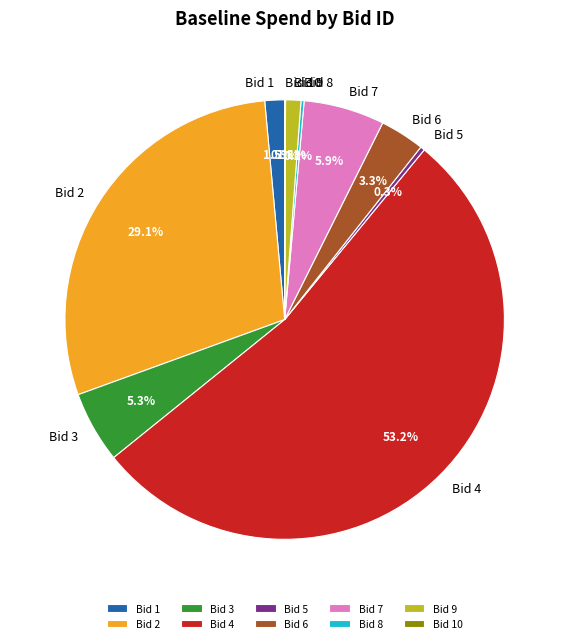

Does any single category account for the majority?

Yes